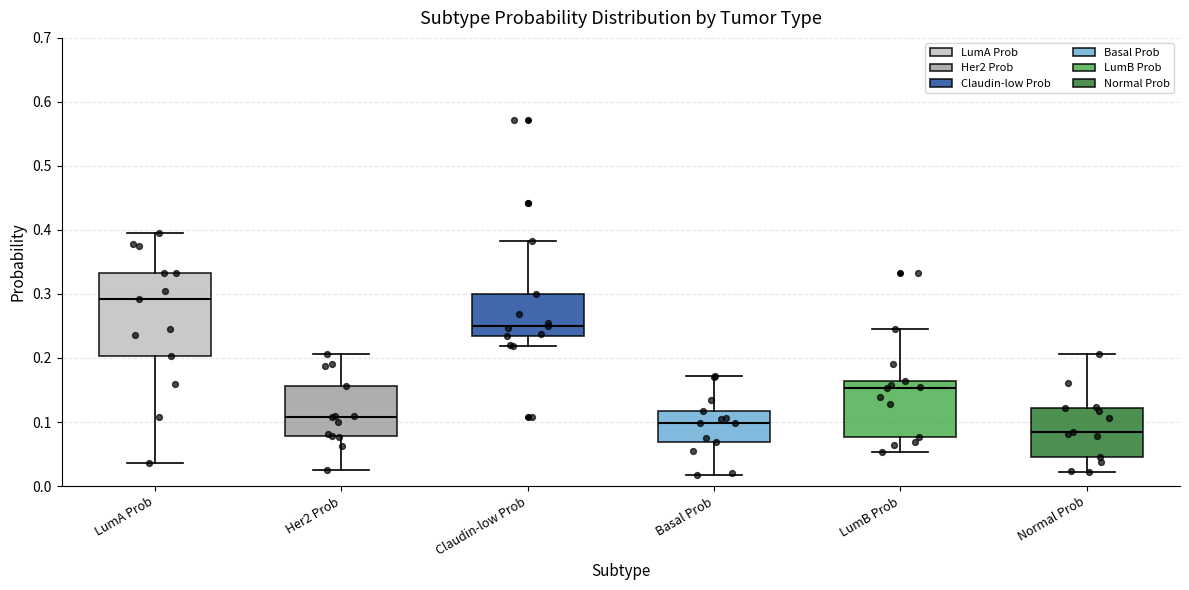

Reading left to right, read every box against the y-axis: the position of its median line, the range the box covers, and the ends of its whiskers. The values are not printed on the chart, so give them approximately, as read against the axis.

LumA Prob: median 0.29, box 0.20 to 0.33, whiskers 0.04 to 0.39
Her2 Prob: median 0.11, box 0.08 to 0.16, whiskers 0.03 to 0.21
Claudin-low Prob: median 0.25, box 0.23 to 0.30, whiskers 0.22 to 0.38
Basal Prob: median 0.10, box 0.07 to 0.12, whiskers 0.02 to 0.17
LumB Prob: median 0.15, box 0.08 to 0.16, whiskers 0.05 to 0.24
Normal Prob: median 0.08, box 0.05 to 0.12, whiskers 0.02 to 0.21